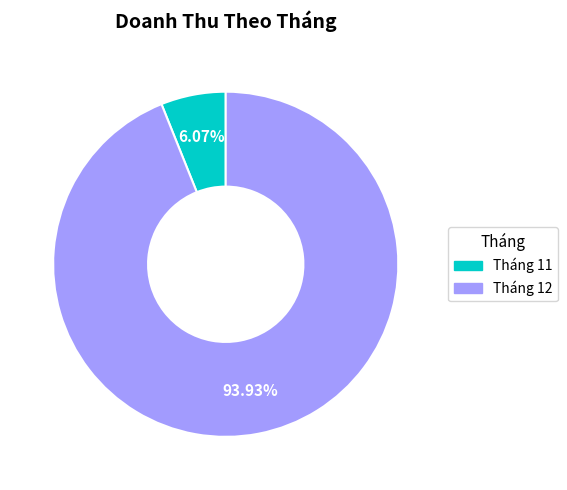

Does Tháng 12 account for over 50% of the chart?

Yes